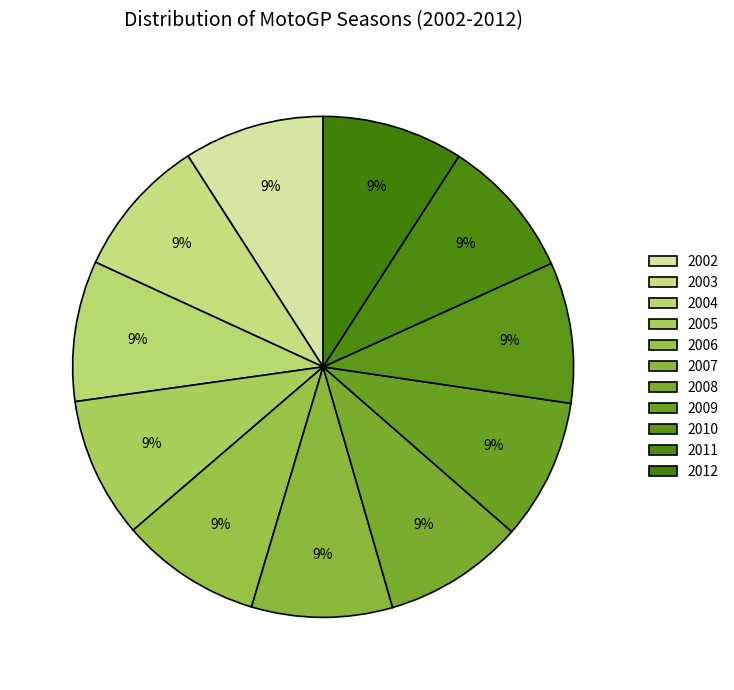

How many slices are in this pie chart?

11